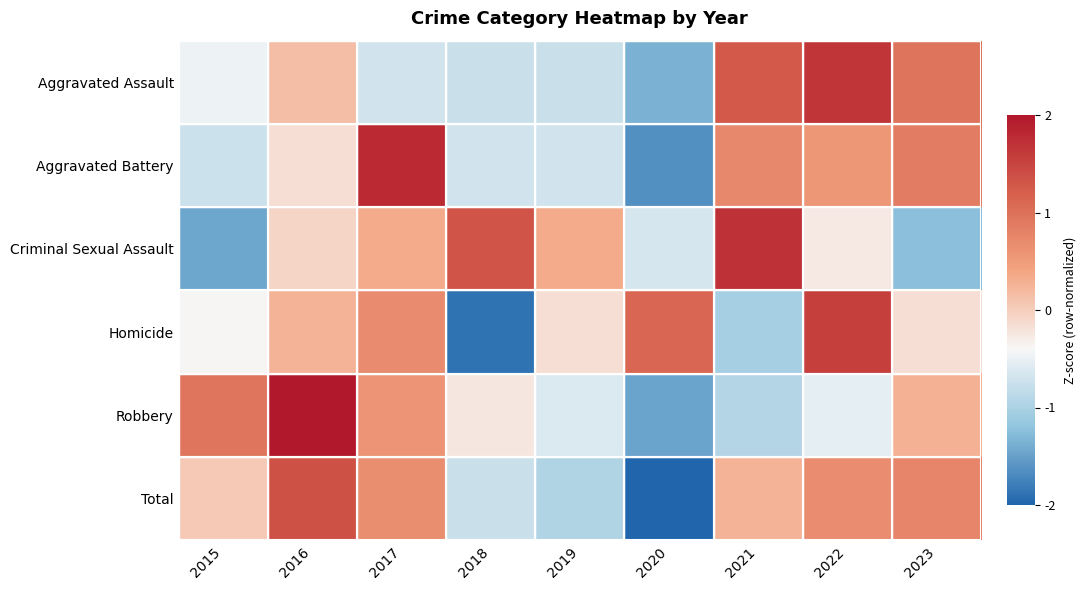

What is the total value across all series at 2023?

1.4